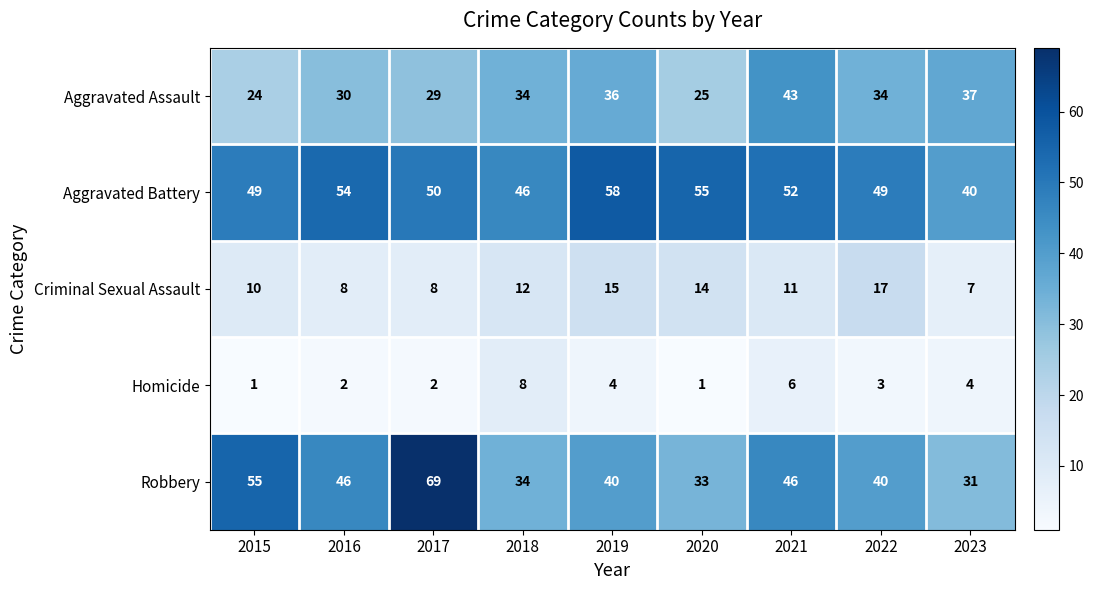

What is the lowest value of the Robbery series?

31